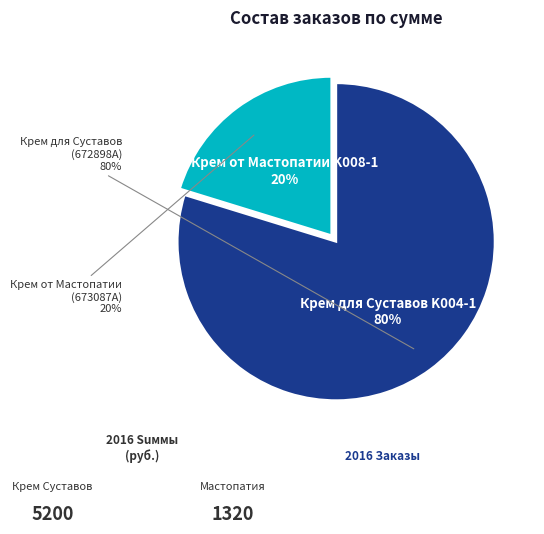

Which category has the biggest portion of the pie?

Крем для Суставов K004-1